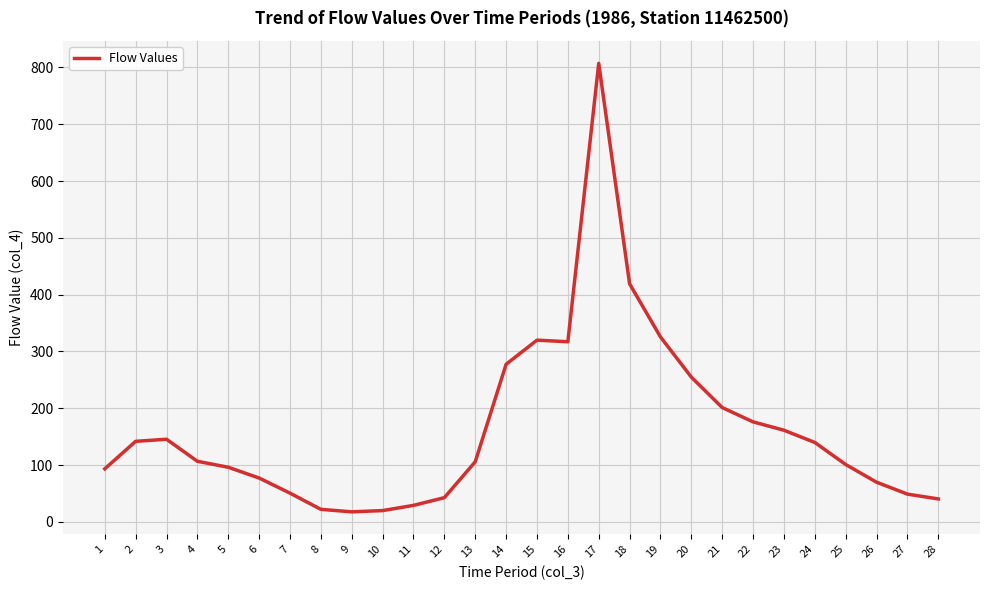

The value at 28 is 40.5. True or false?

True